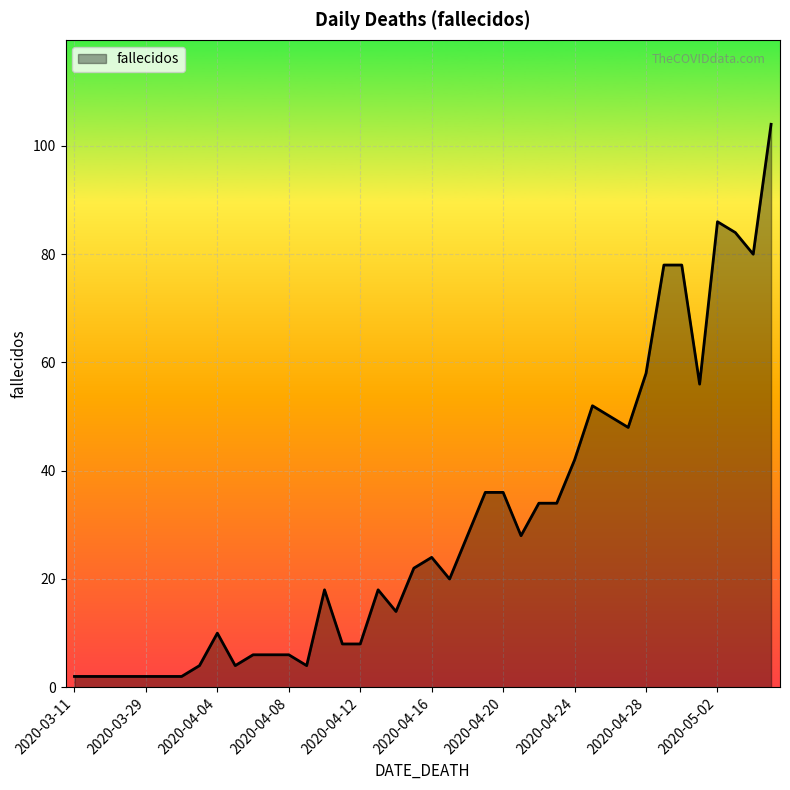

What is the difference between the maximum and minimum values?

102